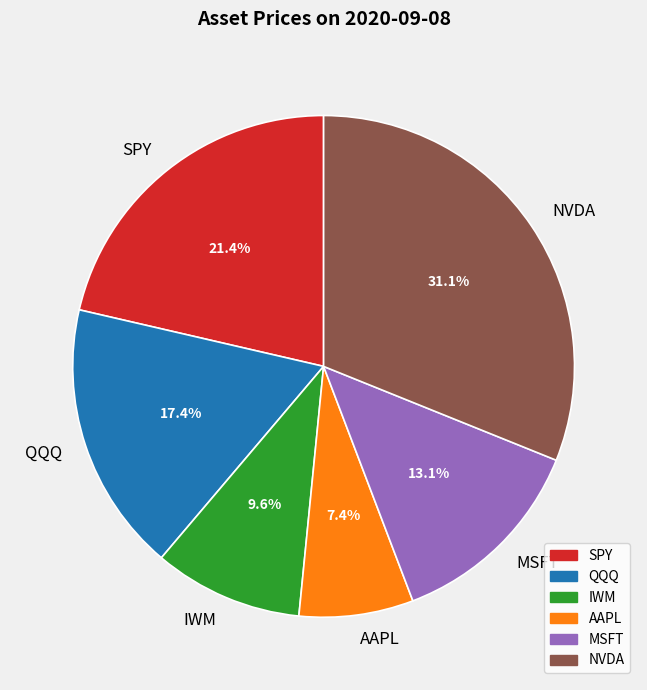

Combined, do SPY and IWM account for over 50%?

No